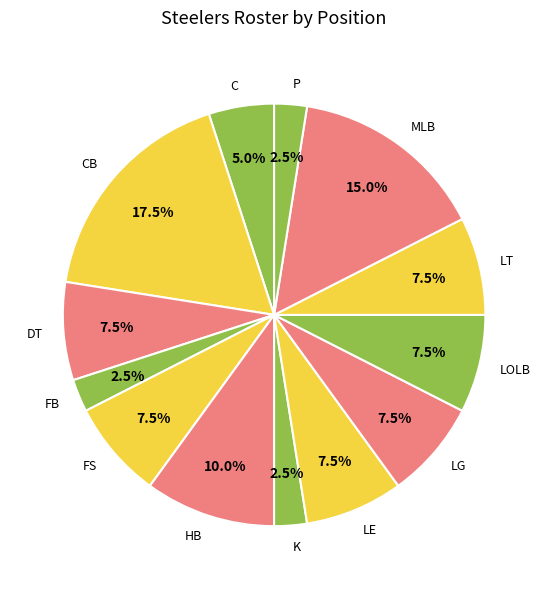

To the nearest percent, what portion does C represent?

5%